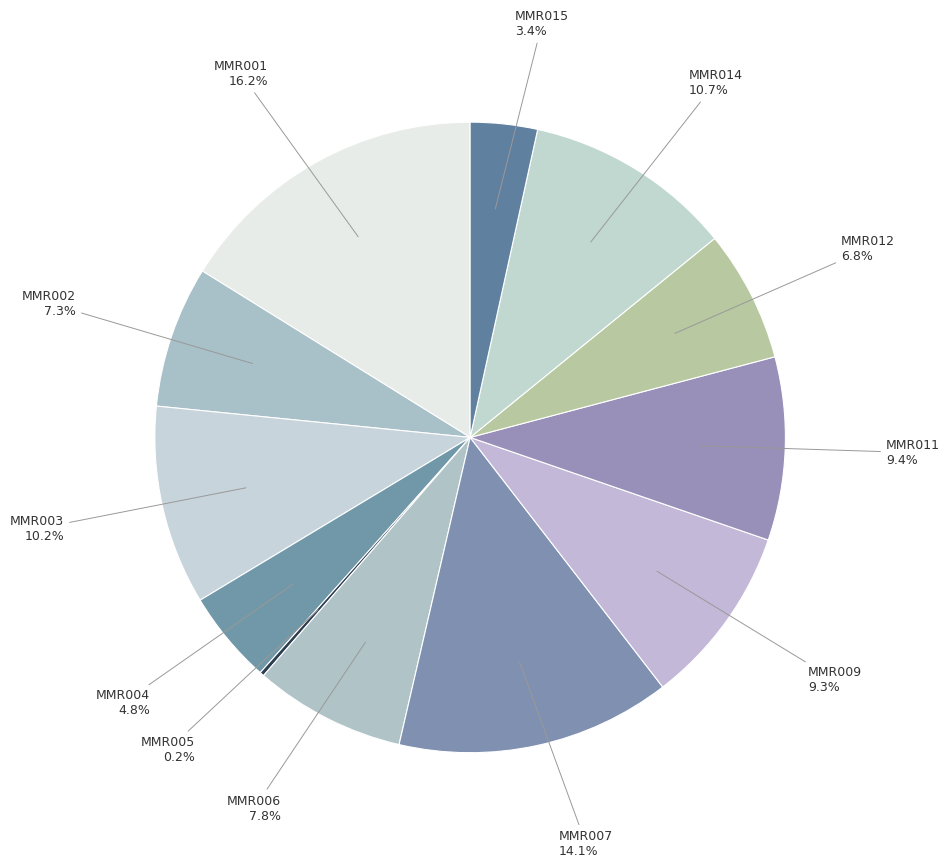

How many slices are in this pie chart?

12